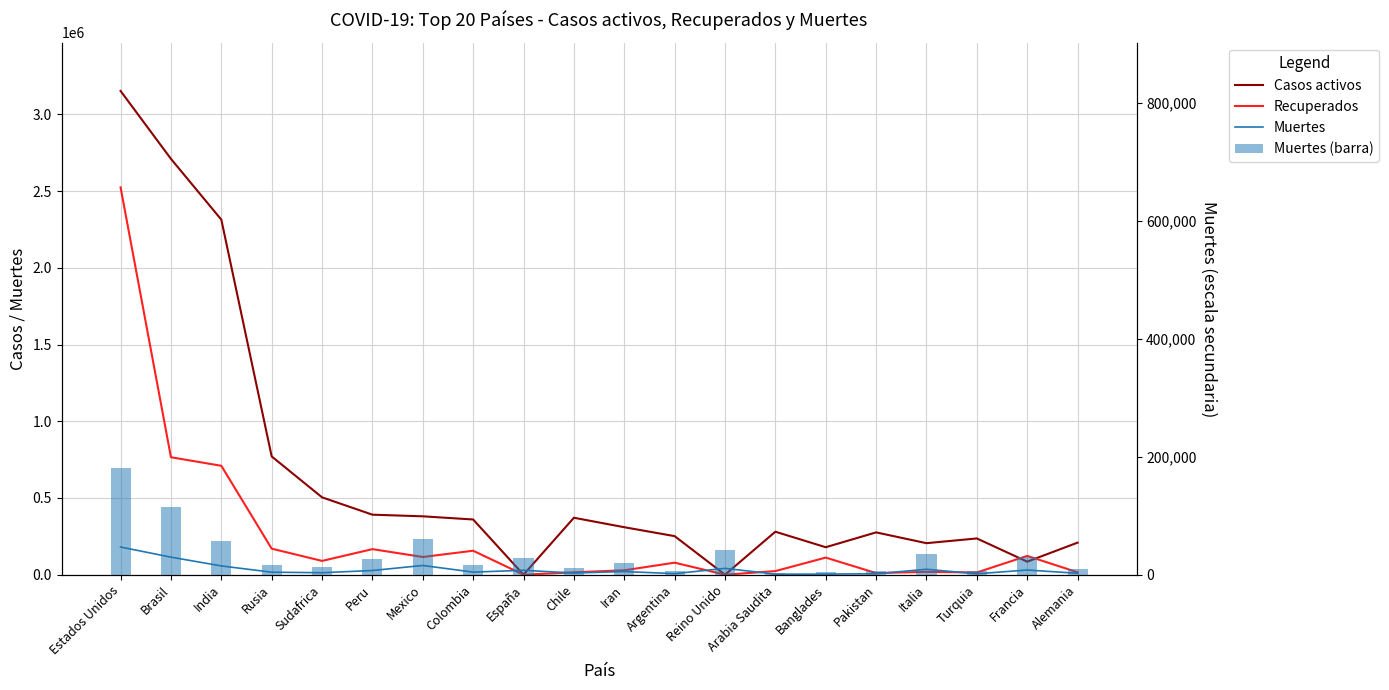

What is the difference between the highest and lowest values at Pakistan?

269601